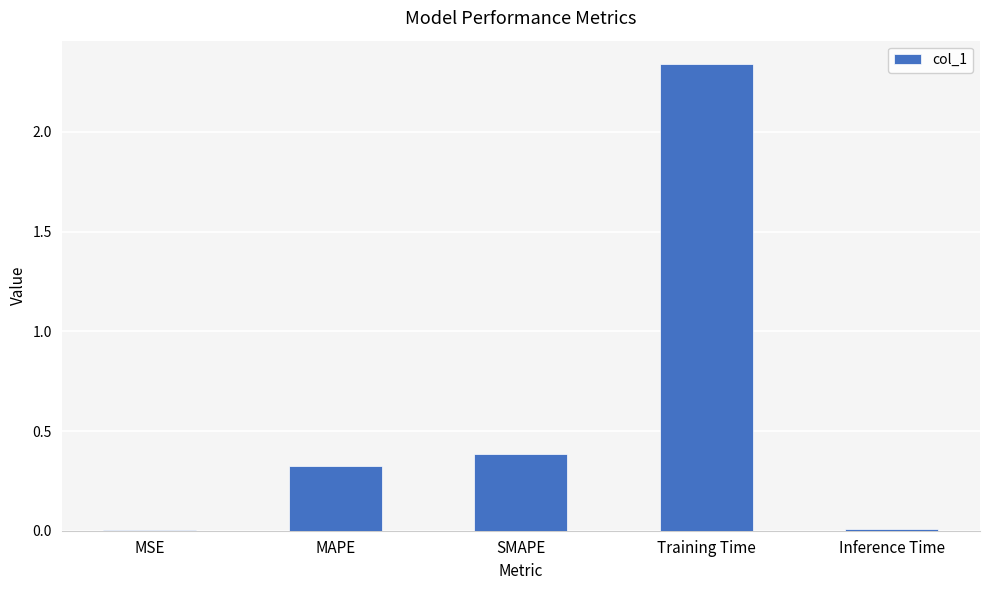

What is the sum of the values at Training Time and SMAPE?

2.7